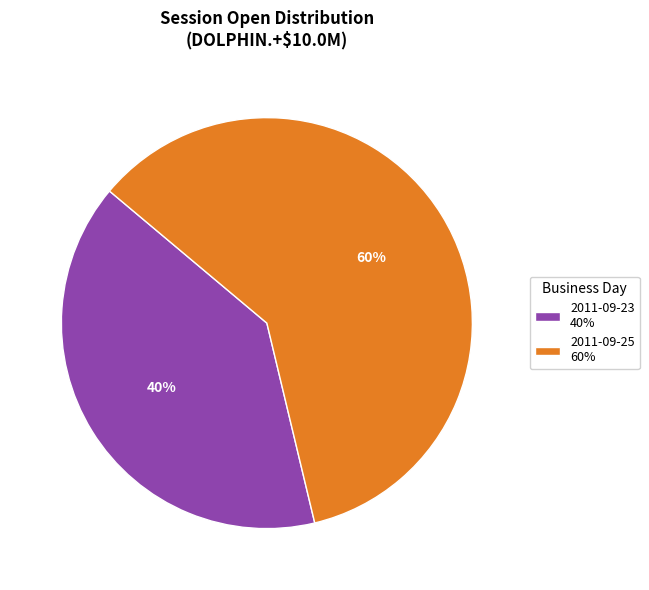

Which category accounts for the majority?

2011-09-25 60%